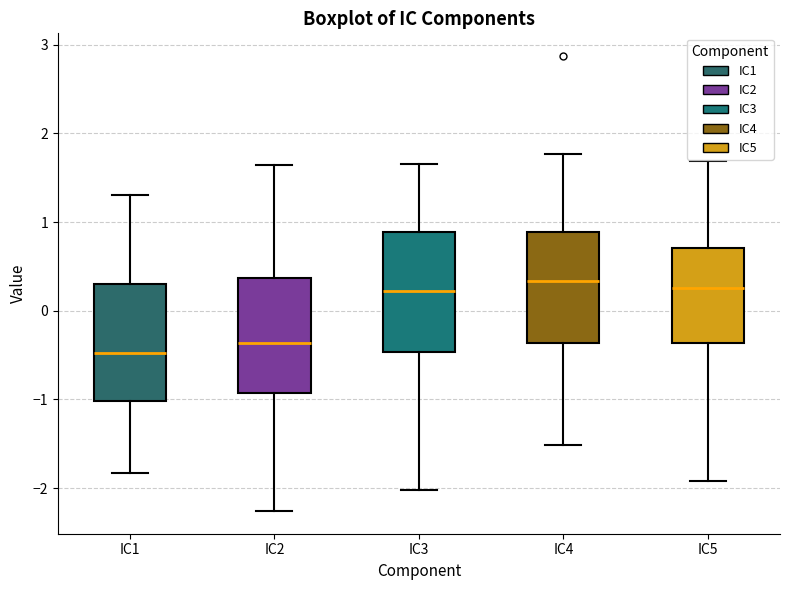

Where does the lower whisker of the box for IC4 end on the y-axis? The values are not printed on the chart, so give them approximately, as read against the axis.

-1.5